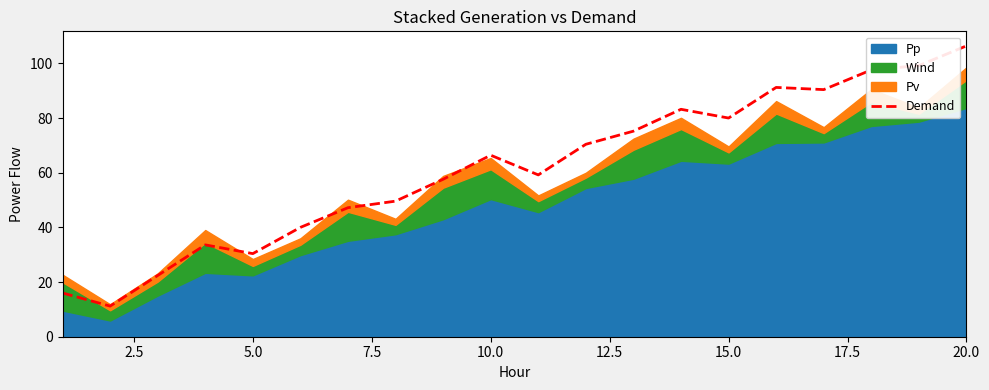

What is the maximum value for Demand?

106.4